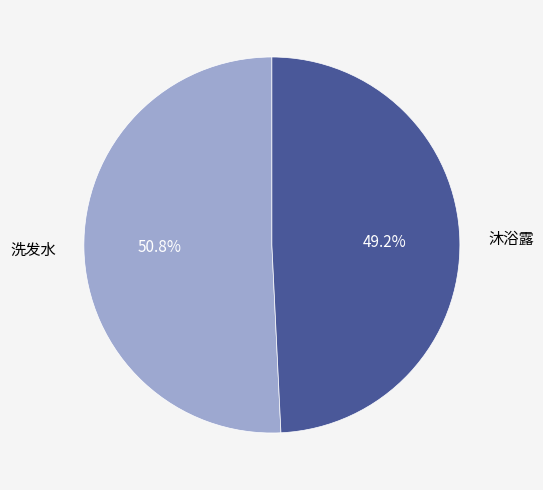

What portion of the pie excludes 洗发水?

49.2%